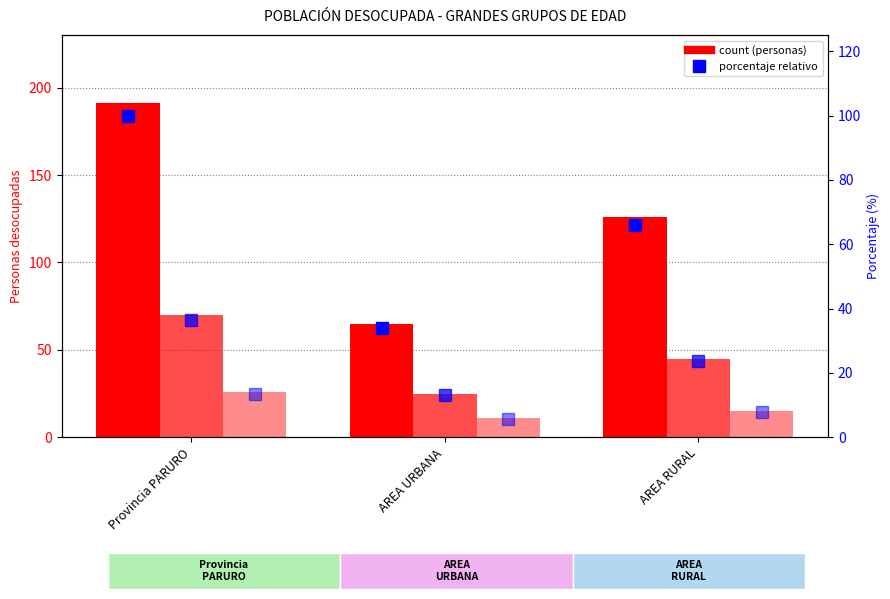

Which category has the highest value across all series?

Provincia PARURO